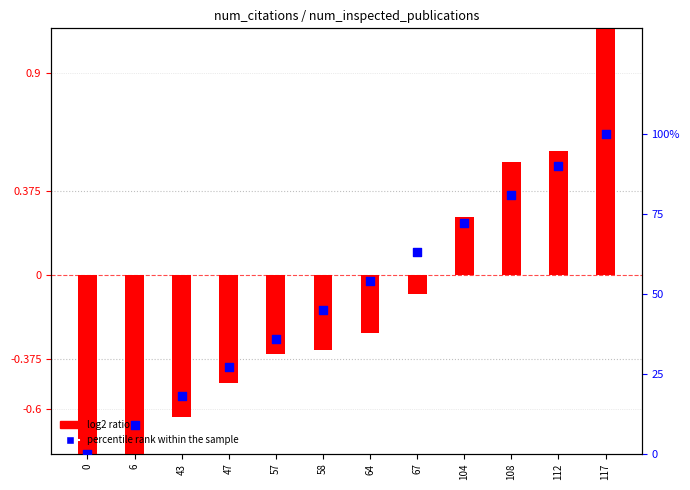

Which series reaches the maximum Y coordinate?

percentile rank within the sample